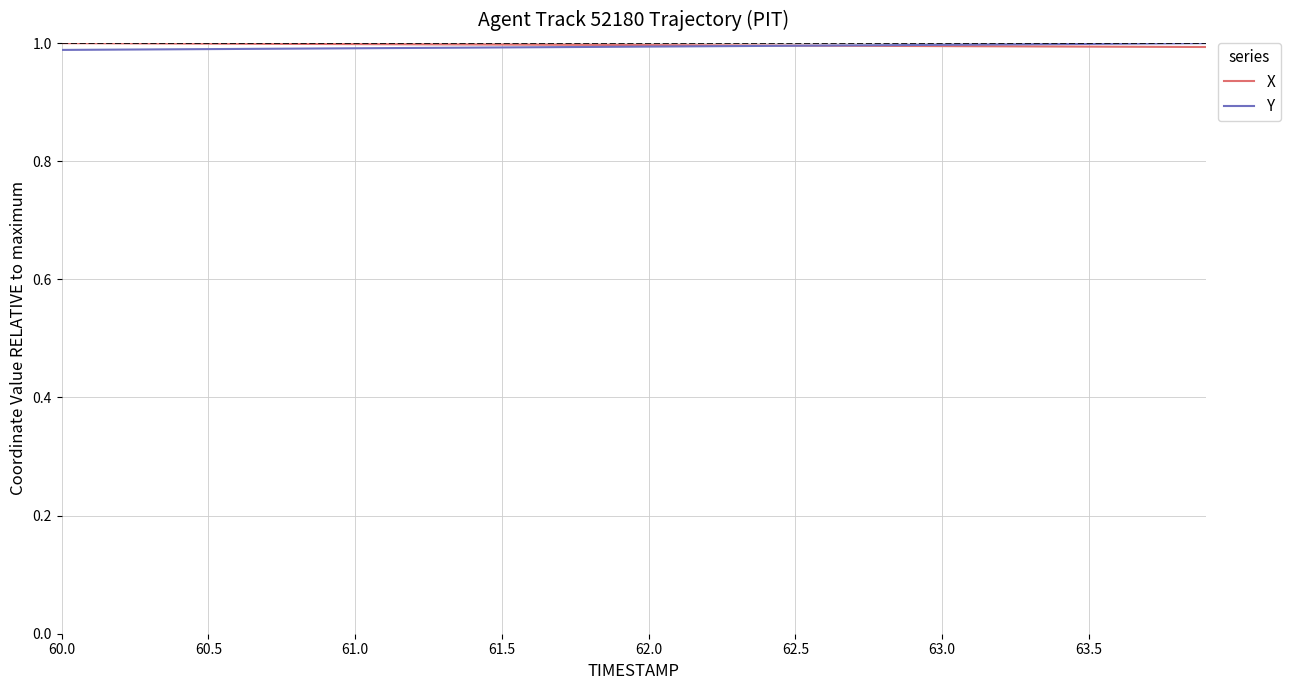

After their last crossing, which series has the higher values: Y or X?

Y